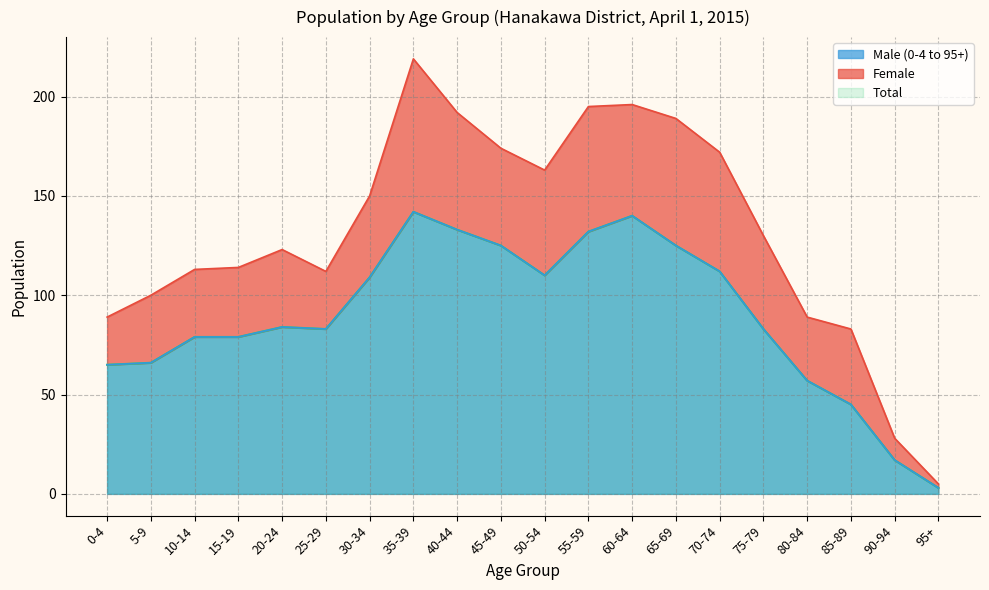

Is the value of Total at 25-29 greater than the value of Male (0-4 to 95+) at 65-69?

No